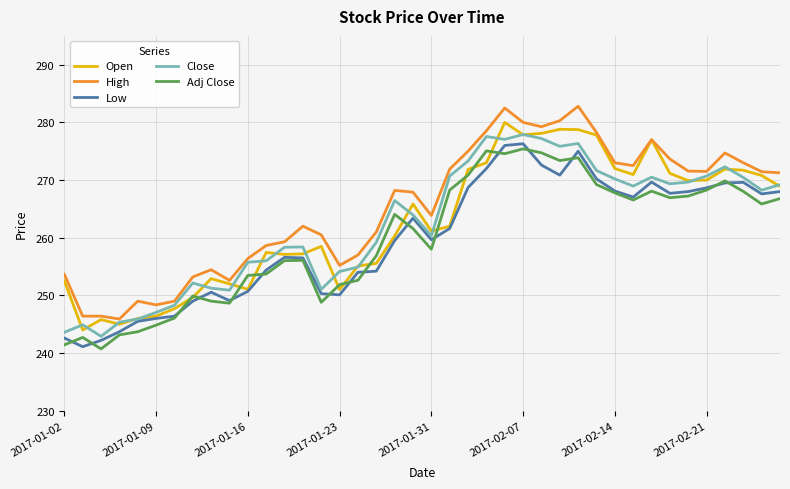

True or false: Close and Adj Close cross at least once.

False